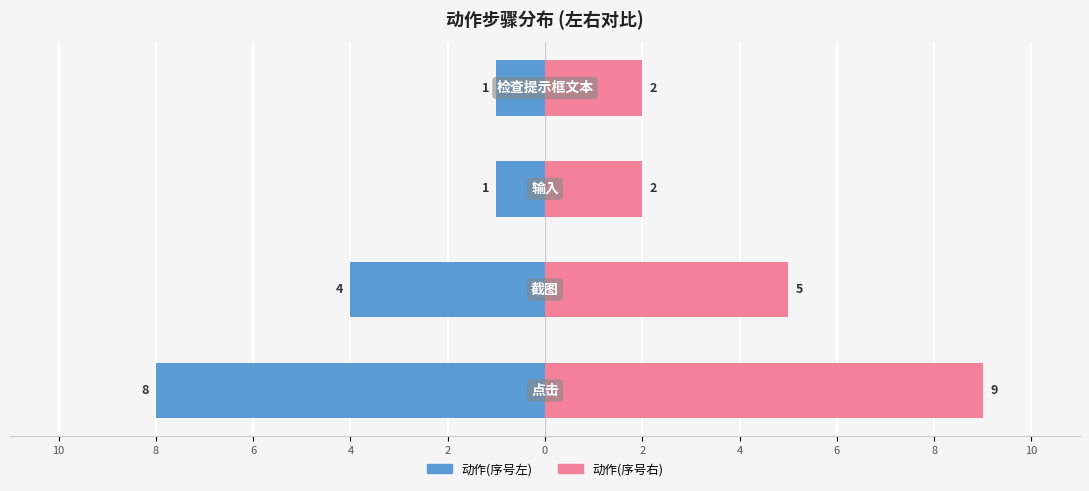

Which series has the largest range (max minus min)?

序号(左)